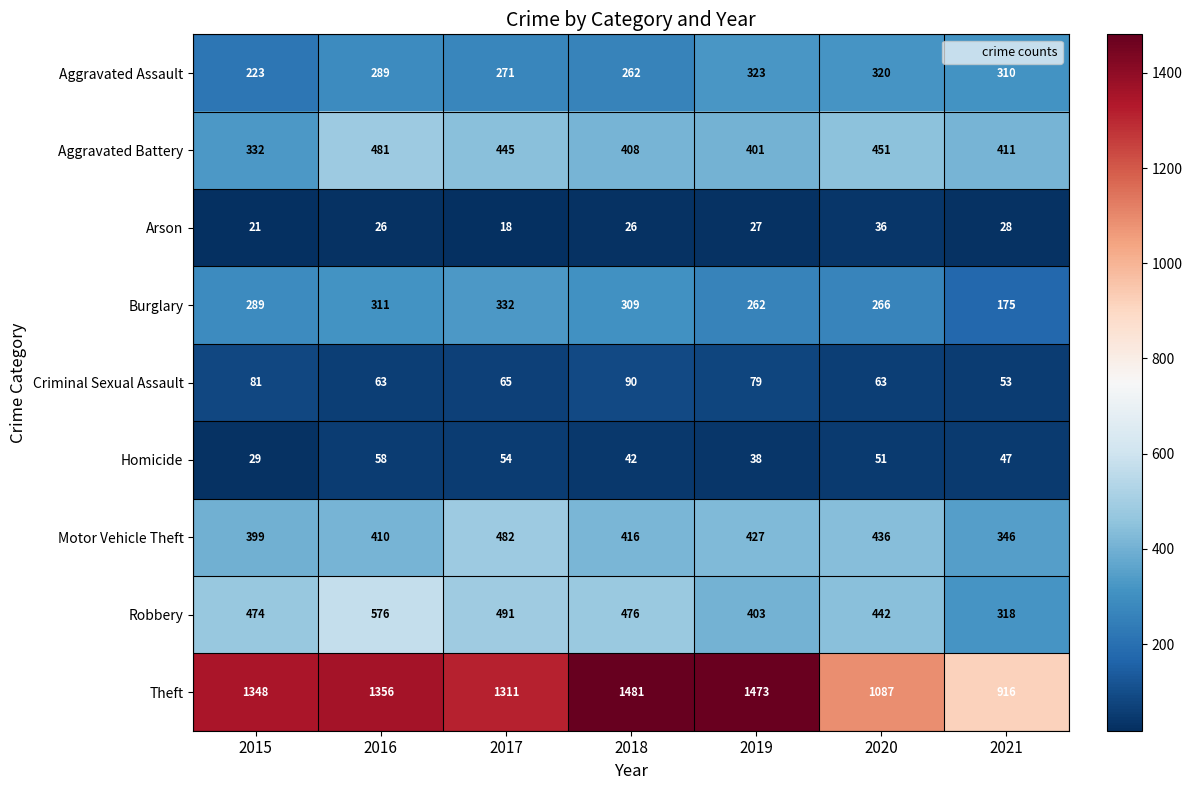

What is the total value across all series at 2019?

3433